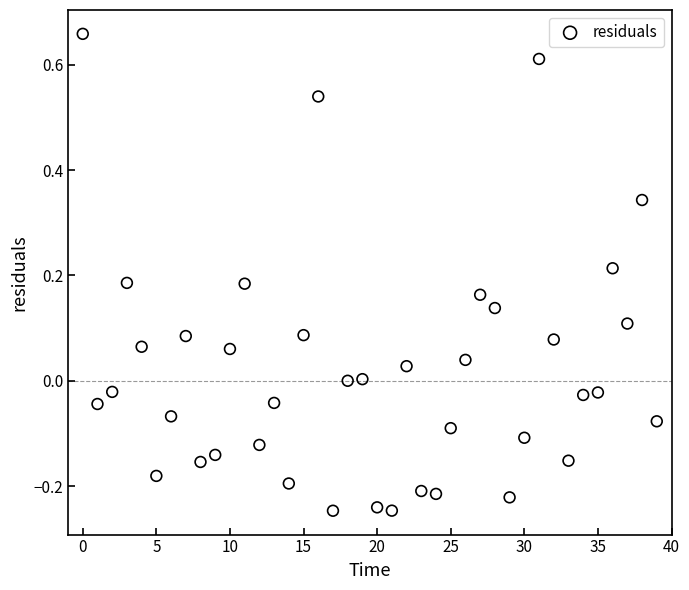

What is the range of Y values (max minus min)?

0.9